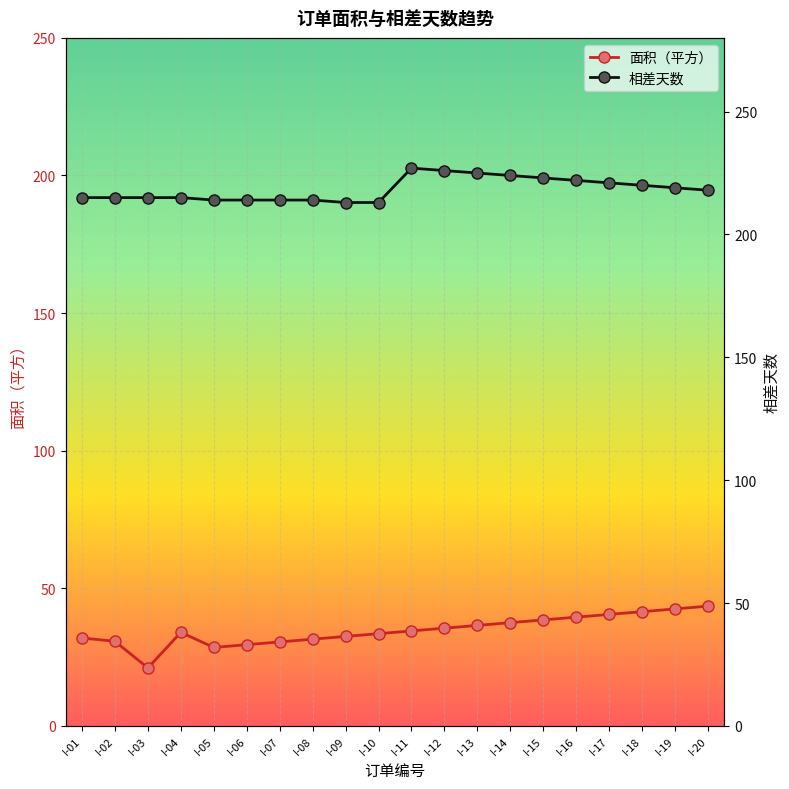

Which series has the widest spread of values?

面积（平方）